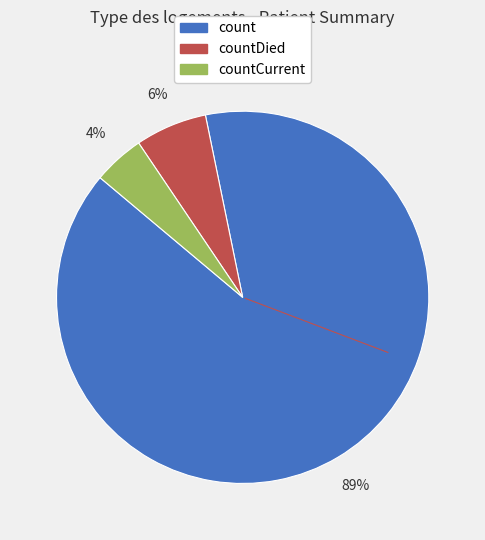

To the nearest percent, what is the average slice percentage?

33%